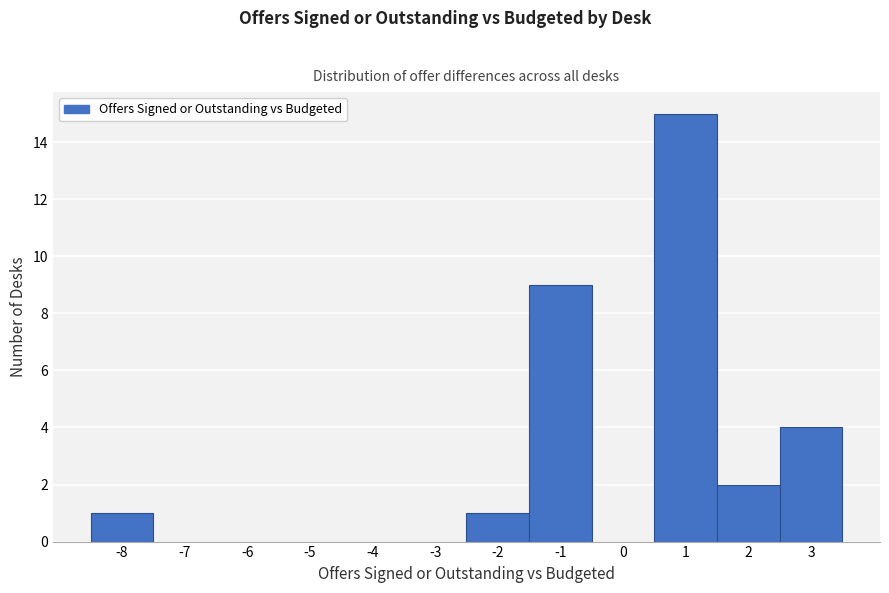

Which range on the x-axis has the tallest bar?

0.5 to 1.5